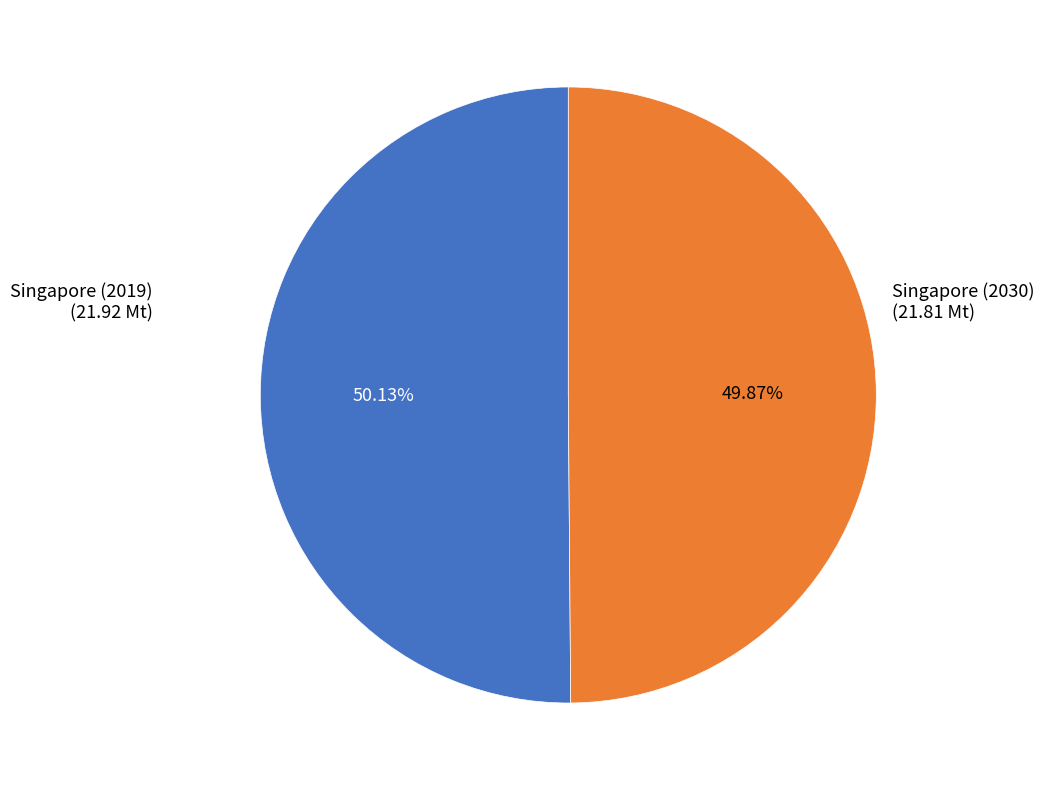

Is there a majority slice in this chart?

Yes